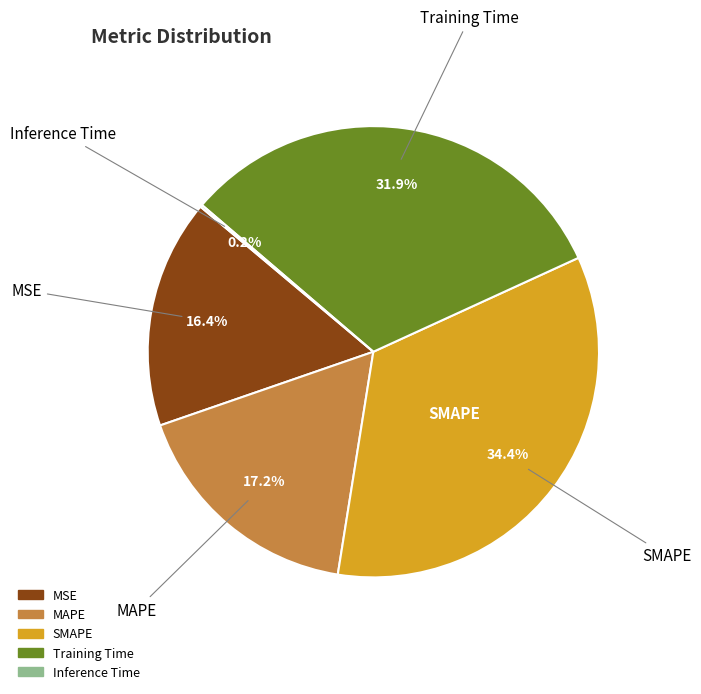

To the nearest percent, what percentage of the pie is MAPE?

17%